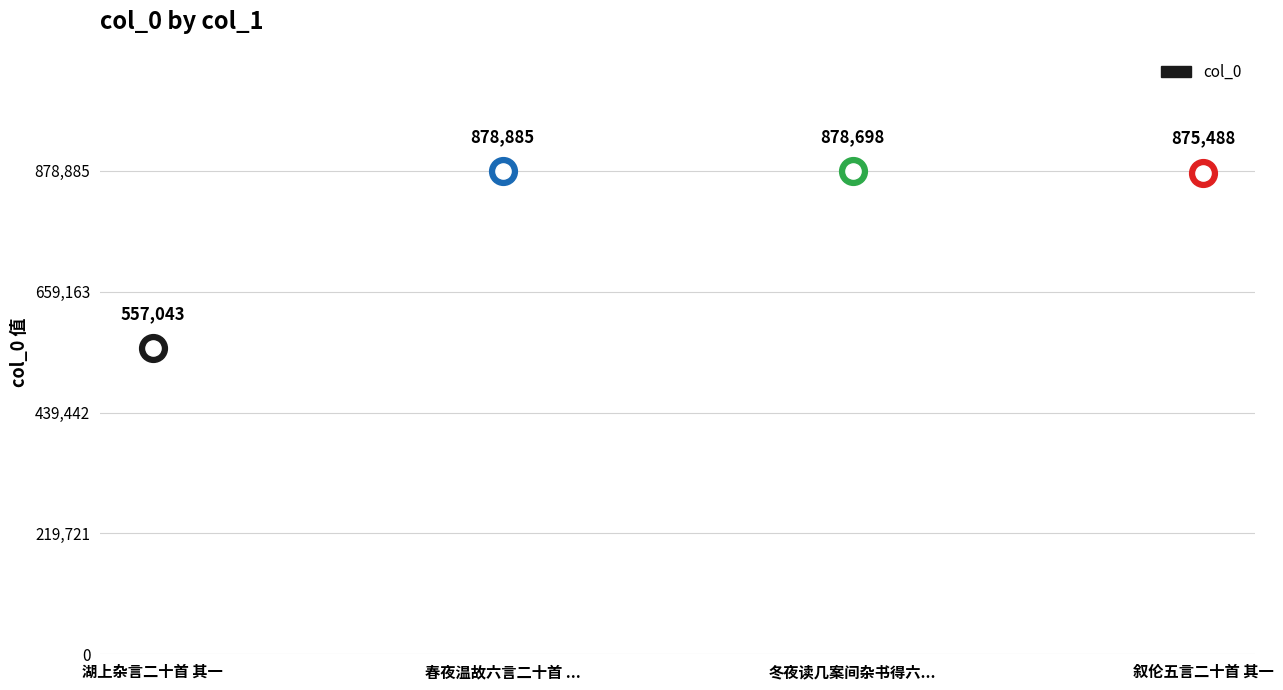

What is the ratio of the value at 冬夜读几案间杂书得六言二十首 其一 to the value at 春夜温故六言二十首 其一?

1.0